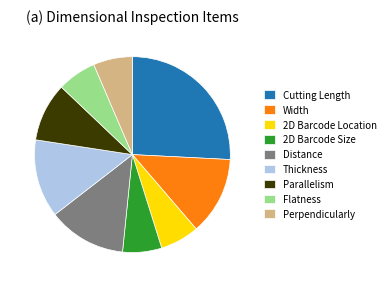

Is it true that 2D Barcode Size is 21% of the pie?

False